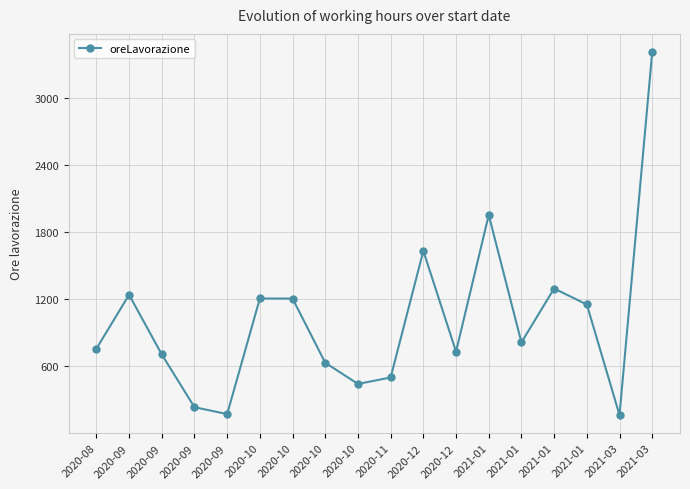

How many data points are above 814?

9